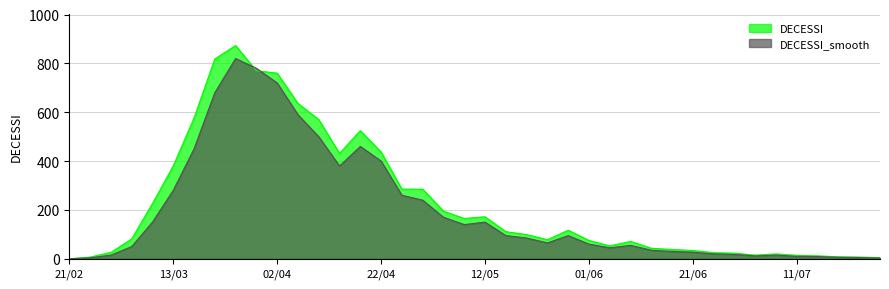

The value of DECESSI_smooth at 24/05 is 65. True or false?

True